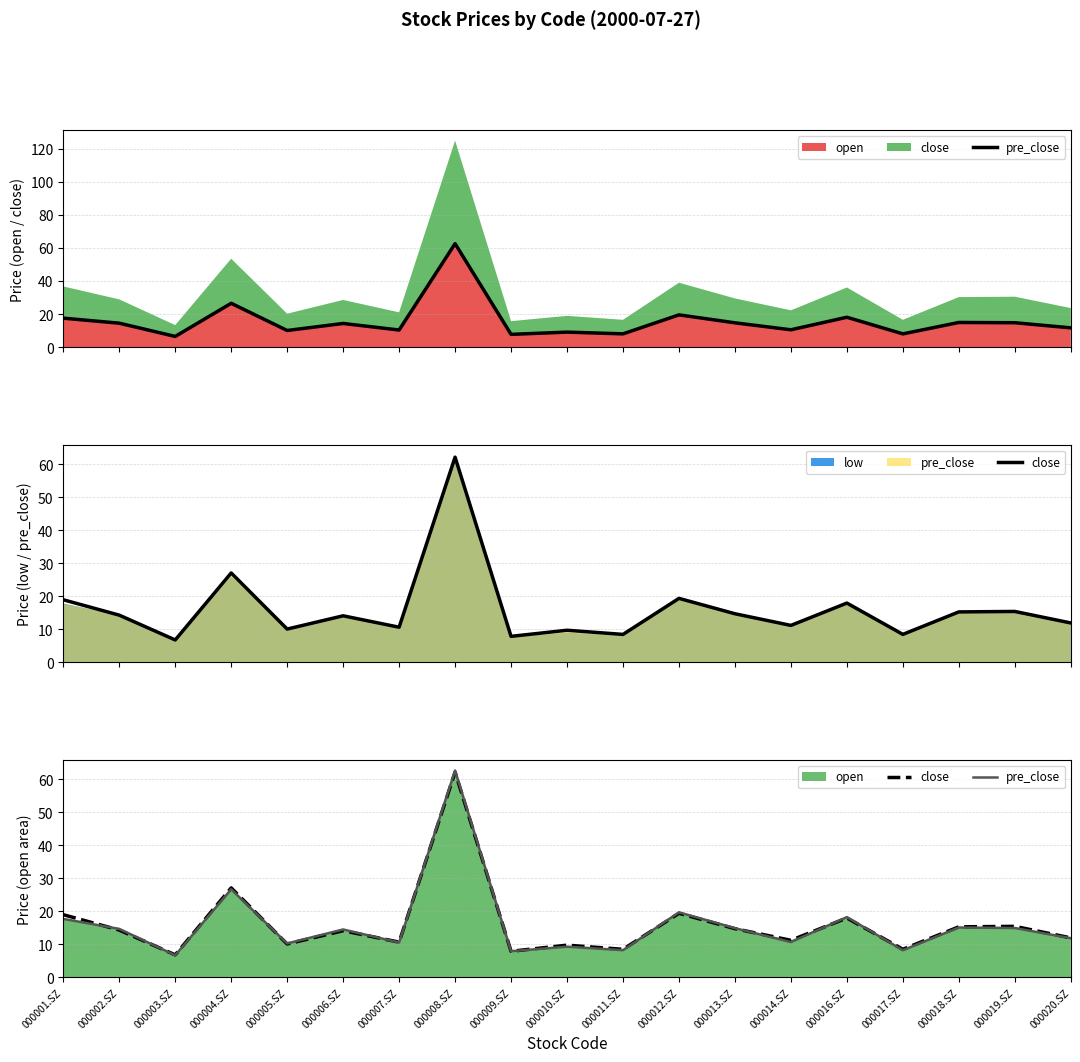

What is the sum of all close values?

304.9